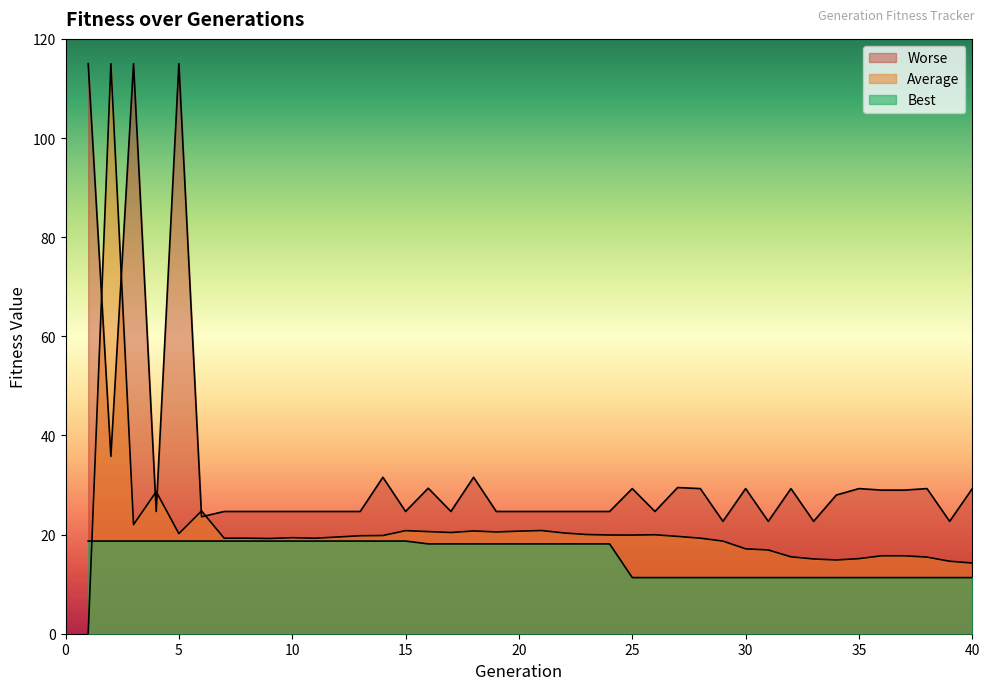

Does the chart display data point markers on the line(s)?

No